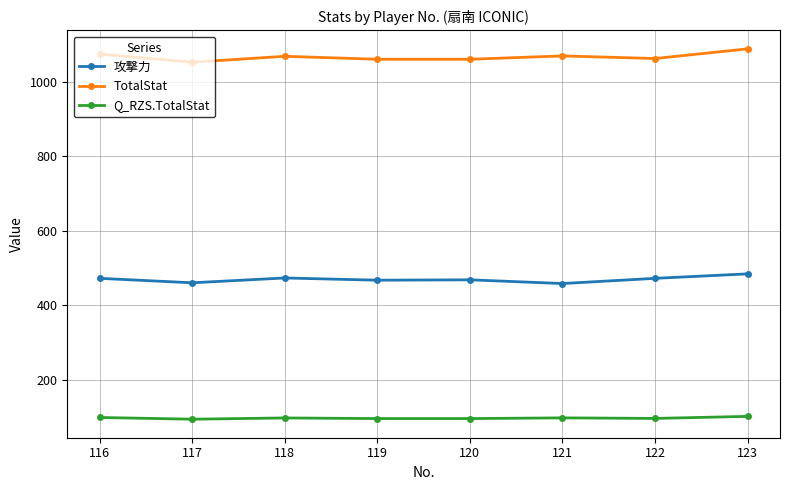

True or false: 攻撃力 and TotalStat cross at least once.

False